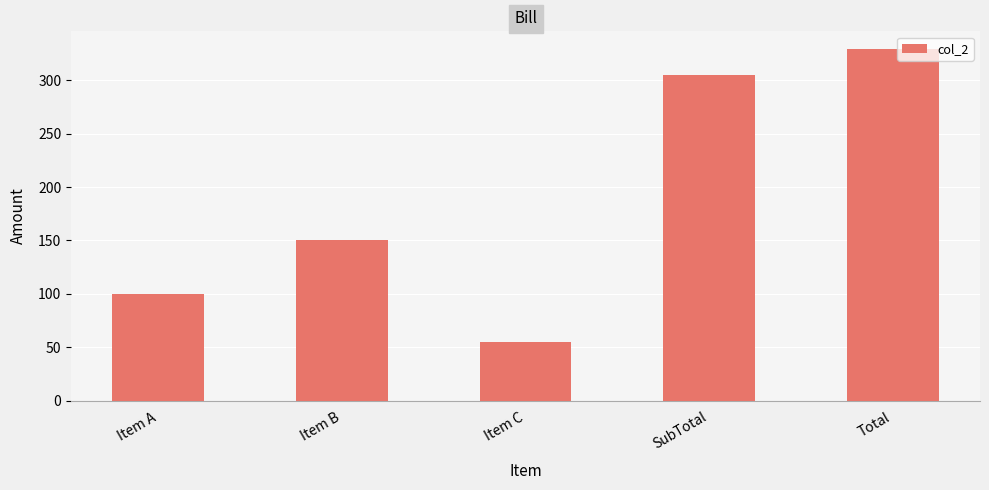

What is the label of the 3rd bar from the left?

Item C